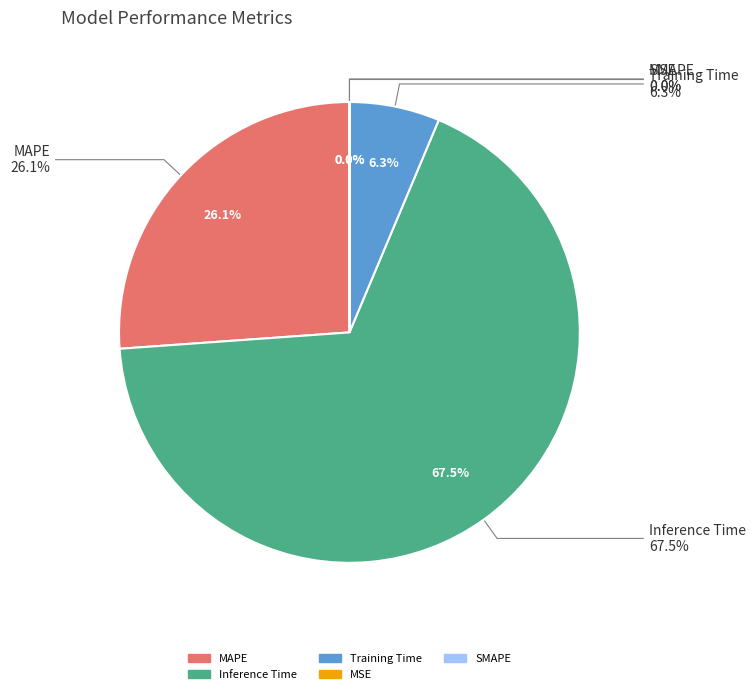

Is Training Time the majority of the pie?

No